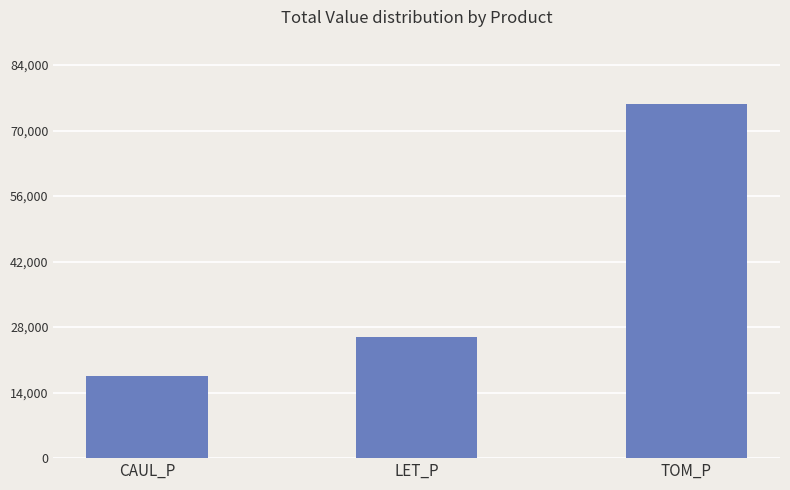

Reading right to left, list all the values displayed in this chart.

75786.6	25923.5	17471.0